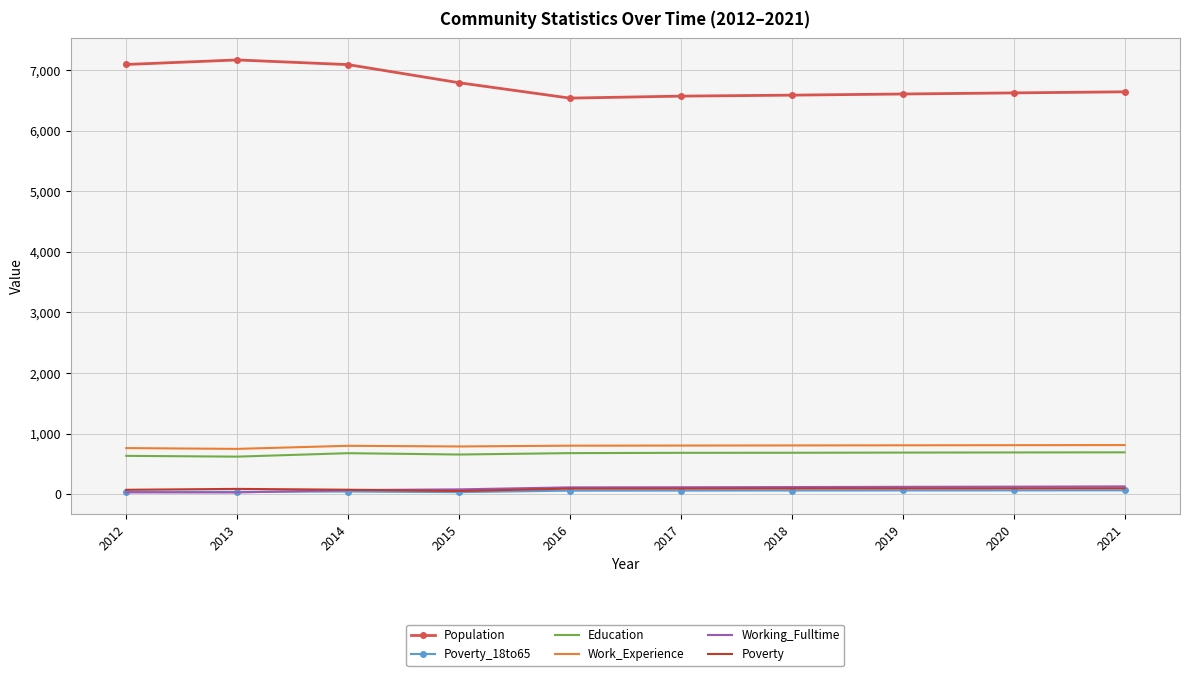

What is the minimum value for Education?

621